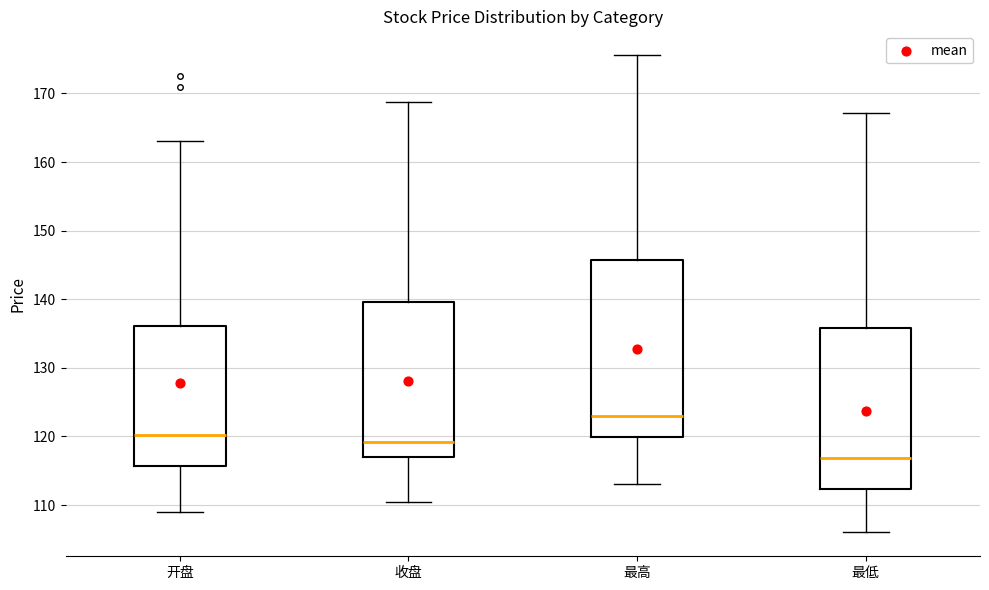

Where is the upper edge of the box for 最高 on the y-axis? The values are not printed on the chart, so give them approximately, as read against the axis.

146